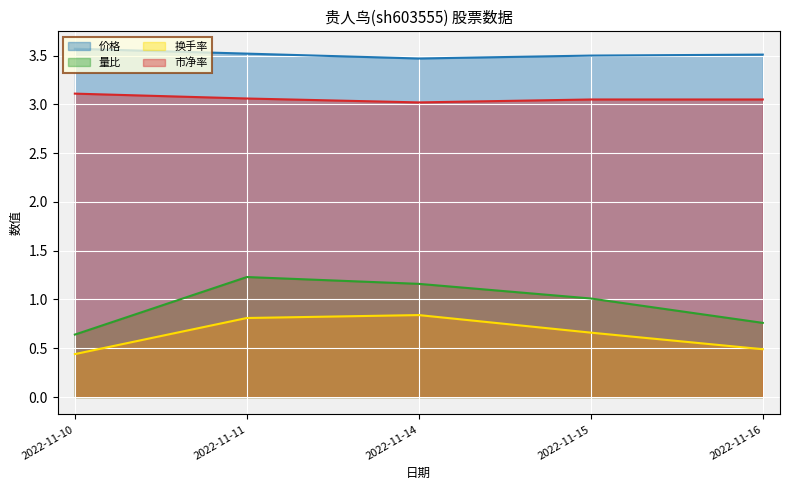

Reading left to right, extract all data points from this chart.

价格: 3.6	3.5	3.5	3.5	3.5
量比: 0.6	1.2	1.2	1.0	0.8
换手率: 0.4	0.8	0.8	0.7	0.5
市净率: 3.1	3.1	3.0	3.0	3.0